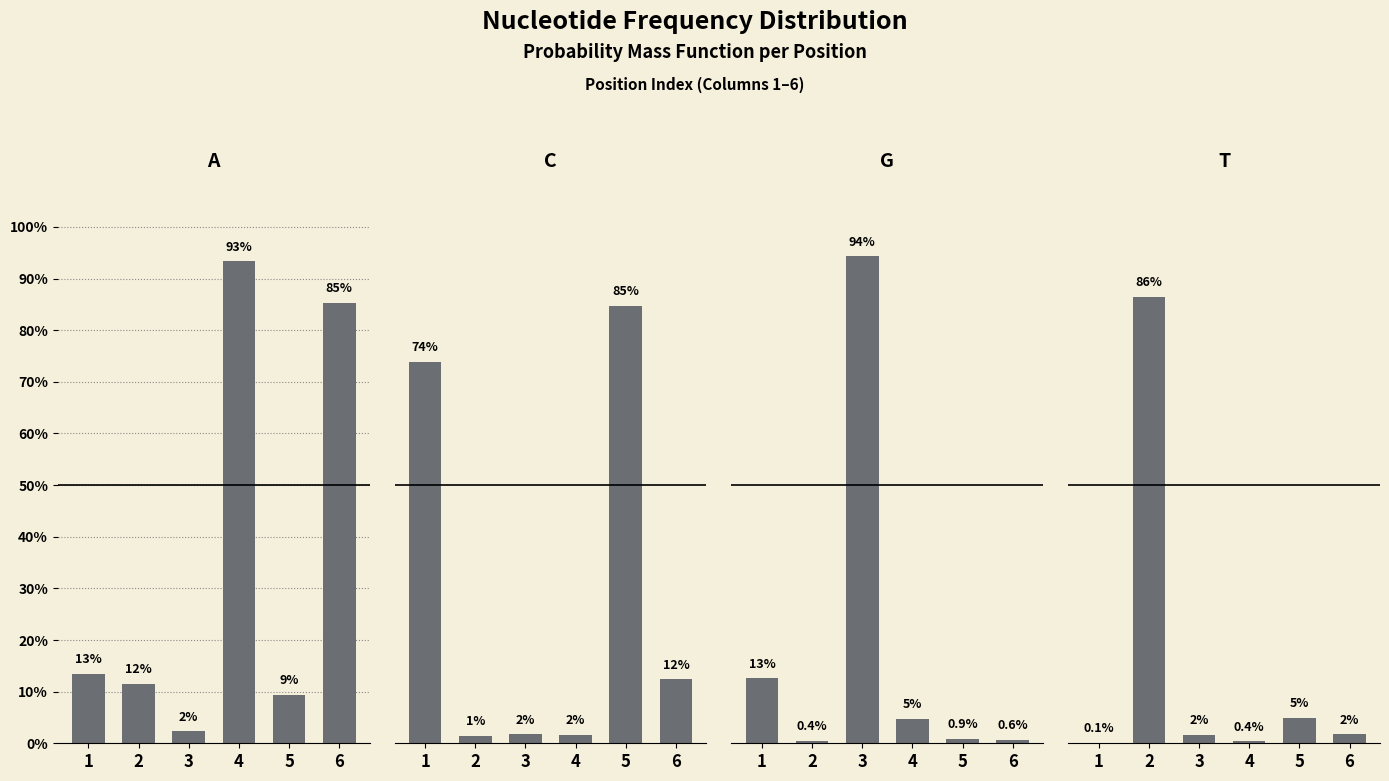

At which label does A reach its minimum?

3